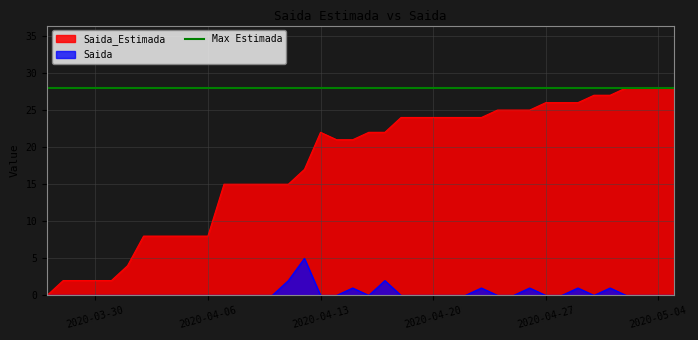

Reading right to left, transcribe all the data shown in this chart.

Saida_Estimada: 2020-05-05=28	2020-05-04=28	2020-05-03=28	2020-05-02=28	2020-05-01=27	2020-04-30=27	2020-04-29=26	2020-04-28=26	2020-04-27=26	2020-04-26=25	2020-04-25=25	2020-04-24=25	2020-04-23=24	2020-04-22=24	2020-04-21=24	2020-04-20=24	2020-04-19=24	2020-04-18=24	2020-04-17=22	2020-04-16=22	2020-04-15=21	2020-04-14=21	2020-04-13=22	2020-04-12=17	2020-04-11=15	2020-04-10=15	2020-04-09=15	2020-04-08=15	2020-04-07=15	2020-04-06=8	2020-04-05=8	2020-04-04=8	2020-04-03=8	2020-04-02=8	2020-04-01=4	2020-03-31=2	2020-03-30=2	2020-03-29=2	2020-03-28=2	2020-03-27=0
Saida: 2020-05-05=0	2020-05-04=0	2020-05-03=0	2020-05-02=0	2020-05-01=1	2020-04-30=0	2020-04-29=1	2020-04-28=0	2020-04-27=0	2020-04-26=1	2020-04-25=0	2020-04-24=0	2020-04-23=1	2020-04-22=0	2020-04-21=0	2020-04-20=0	2020-04-19=0	2020-04-18=0	2020-04-17=2	2020-04-16=0	2020-04-15=1	2020-04-14=0	2020-04-13=0	2020-04-12=5	2020-04-11=2	2020-04-10=0	2020-04-09=0	2020-04-08=0	2020-04-07=0	2020-04-06=0	2020-04-05=0	2020-04-04=0	2020-04-03=0	2020-04-02=0	2020-04-01=0	2020-03-31=0	2020-03-30=0	2020-03-29=0	2020-03-28=0	2020-03-27=0